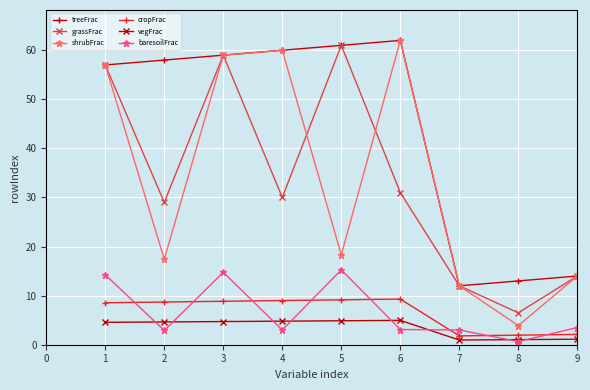

How many lines are shown in the chart?

6